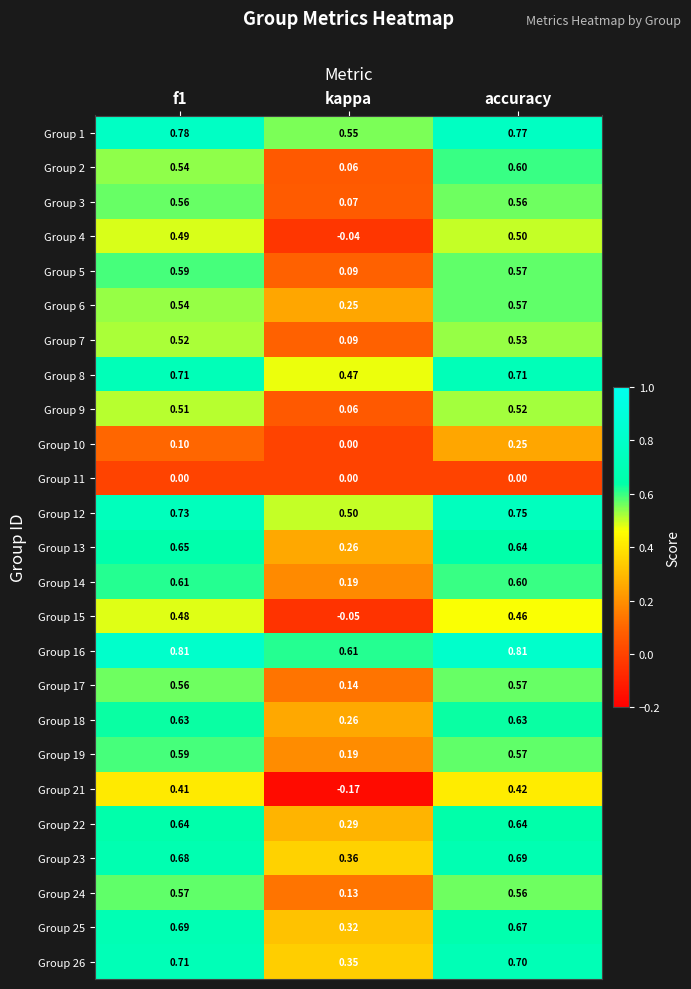

At which label is Group 19 closest to 0?

kappa